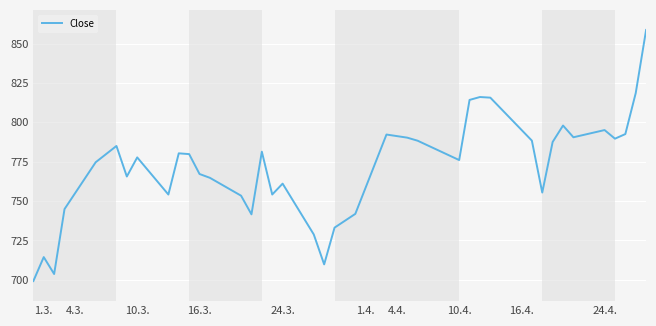

What is the minimum value shown in the chart?

699.2